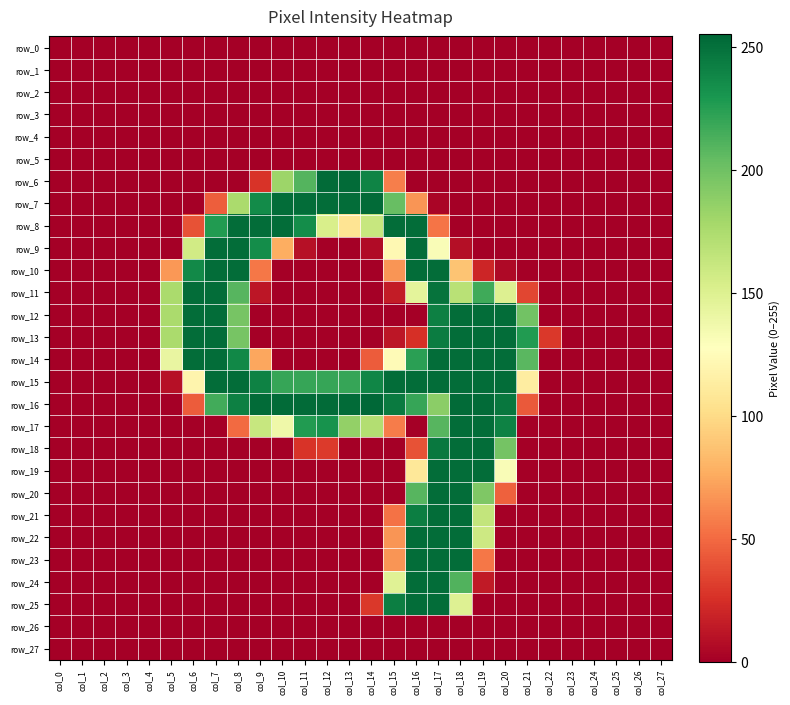

At which label does row_1 reach its peak?

col_0